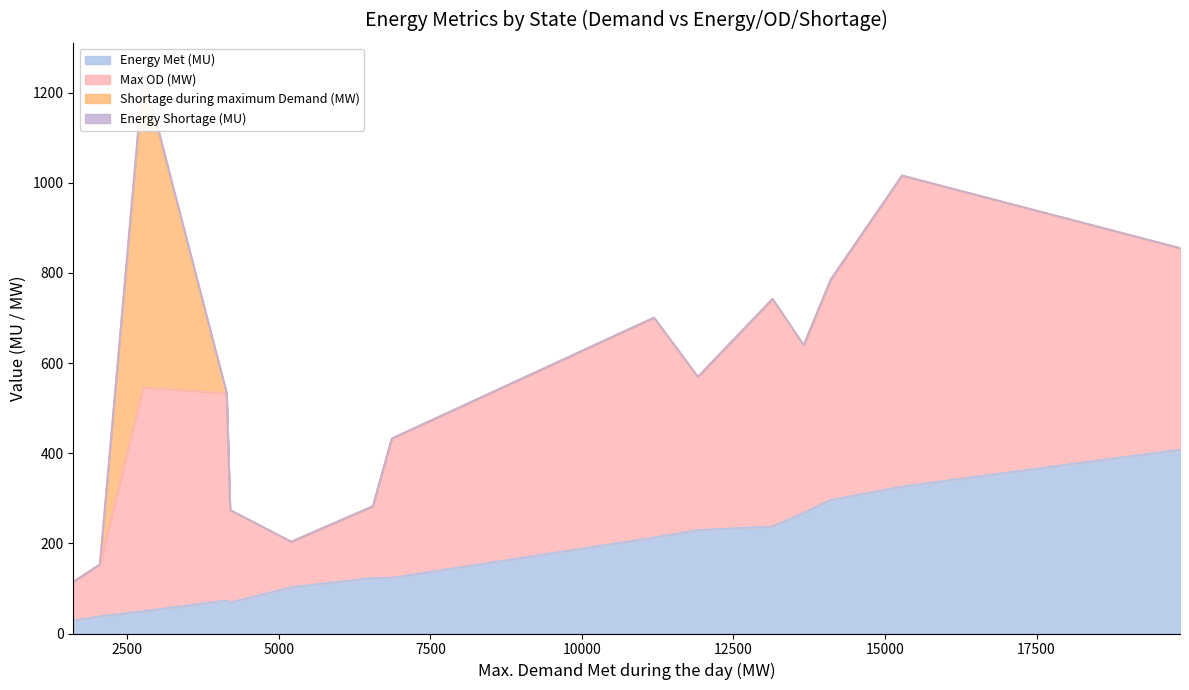

Reading left to right, what are all the values shown in this chart?

Energy Met (MU): Punjab=102.8	Haryana=123.4	Rajasthan=229.6	Delhi=69.1	UP=268.0	Uttarakhand=38.1	HP=29.0	J&K=49.6	Gujarat=326.3	MP=237.7	Maharashtra=408.3	Karnataka=213.1	Tamil Nadu=296.5	Bihar=73.5	West Bengal=123.7
Max OD (MW): Punjab=101.0	Haryana=159.0	Rajasthan=340.0	Delhi=205.0	UP=372.0	Uttarakhand=115.0	HP=86.0	J&K=496.0	Gujarat=690.0	MP=505.0	Maharashtra=447.0	Karnataka=488.0	Tamil Nadu=489.0	Bihar=460.0	West Bengal=309.0
Shortage during maximum Demand (MW): Punjab=0.0	Haryana=0.0	Rajasthan=0.0	Delhi=0.0	UP=0.0	Uttarakhand=0.0	HP=0.0	J&K=691.0	Gujarat=0.0	MP=0.0	Maharashtra=0.0	Karnataka=0.0	Tamil Nadu=0.0	Bihar=0.0	West Bengal=0.0
Energy Shortage (MU): Punjab=0.0	Haryana=0.1	Rajasthan=0.0	Delhi=0.0	UP=0.0	Uttarakhand=0.0	HP=0.0	J&K=11.7	Gujarat=0.0	MP=0.0	Maharashtra=0.0	Karnataka=0.0	Tamil Nadu=0.0	Bihar=0.0	West Bengal=0.0